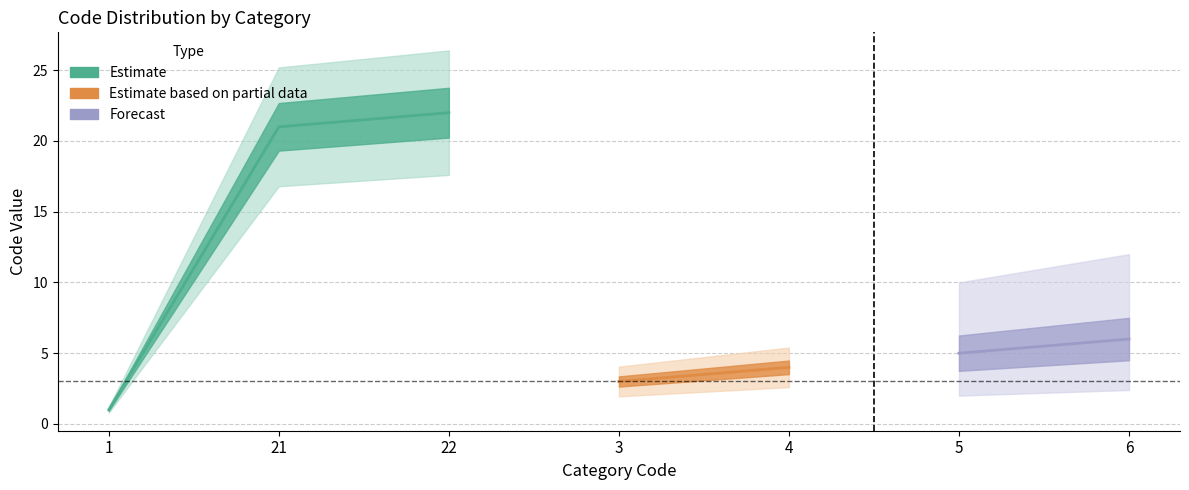

Rank the categories by value from lowest to highest.

1, 3, 4, 5, 6, 21, 22